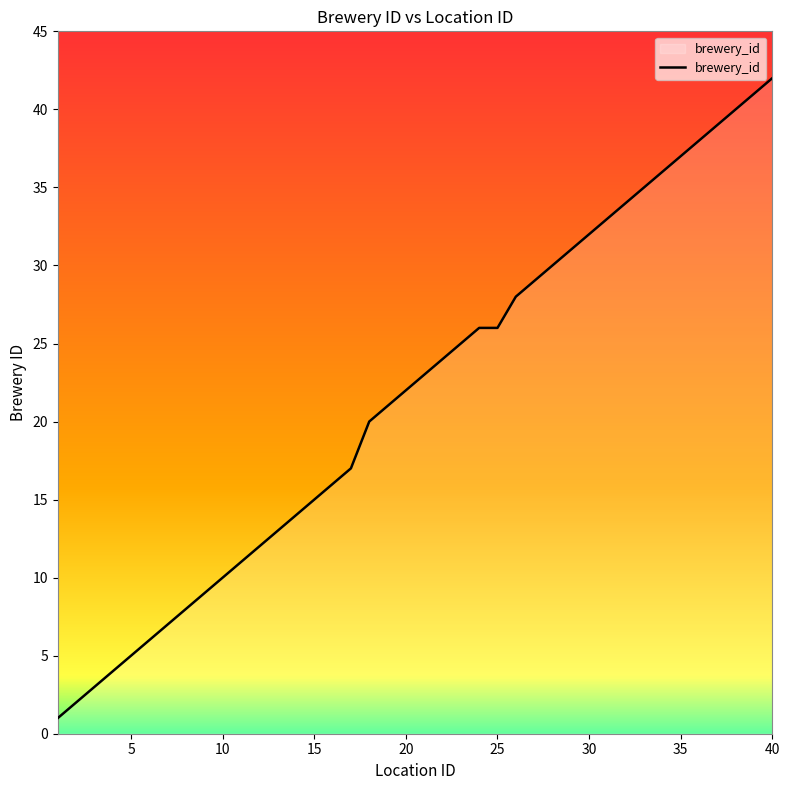

What is the difference between the maximum and minimum values?

41